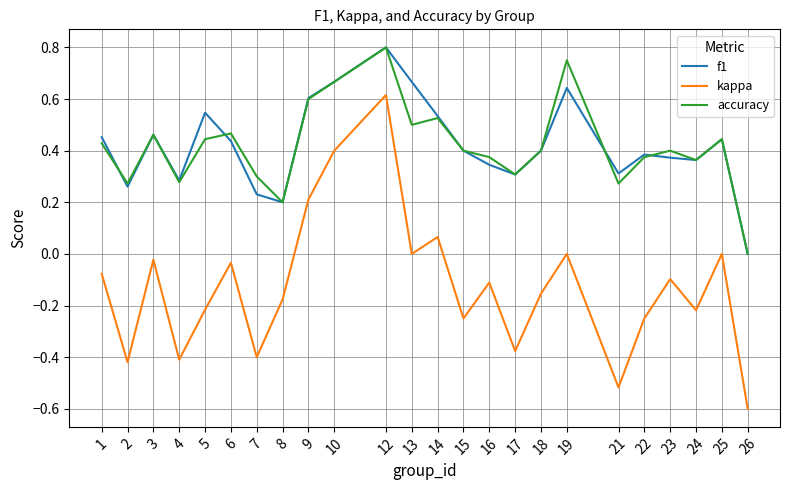

What is the total value across all series at 9?

1.4